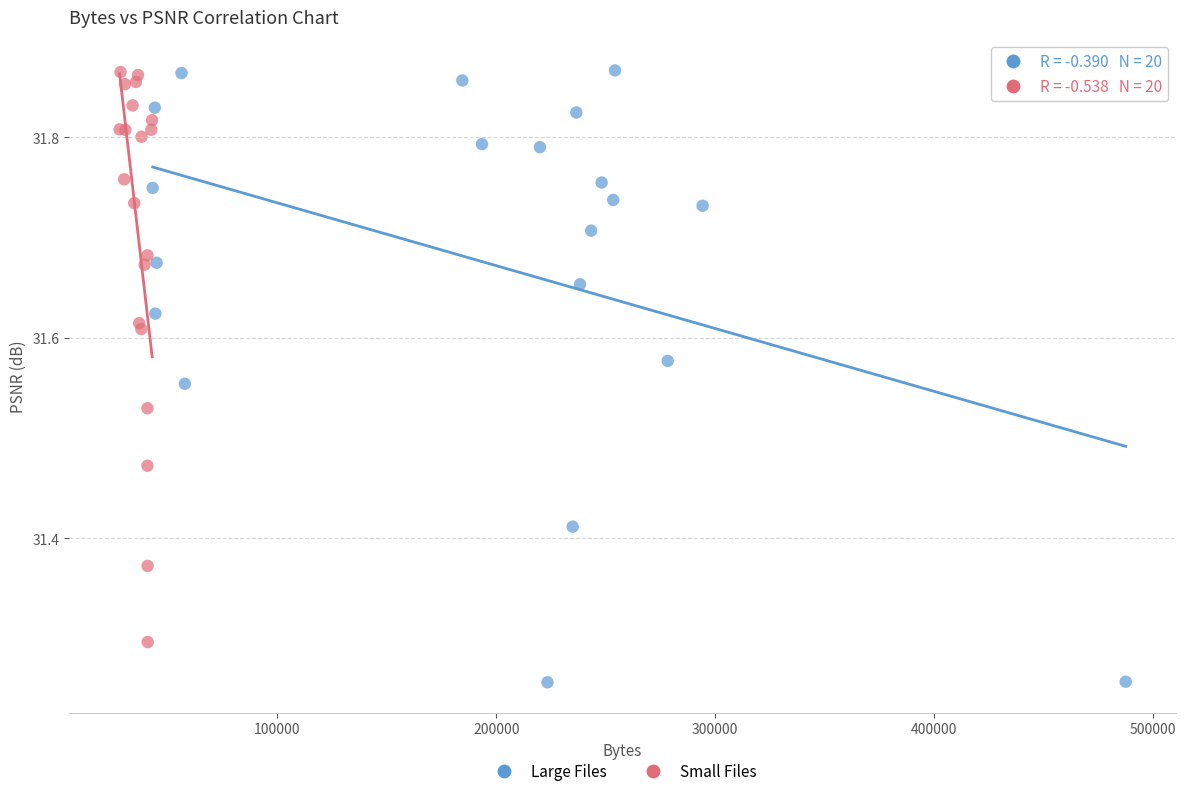

Which series has the widest spread of Y values?

Large Files